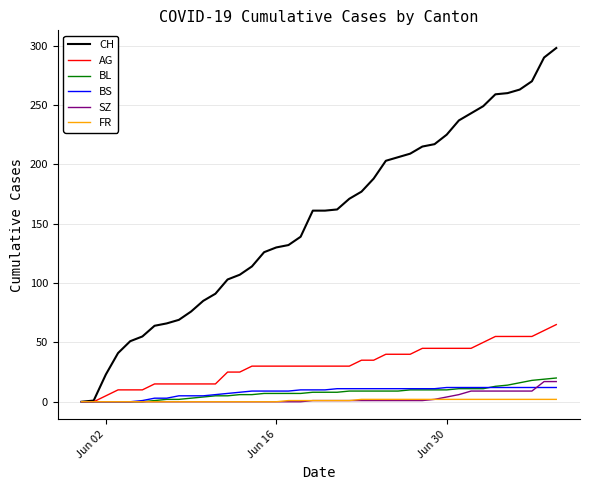

Which series has the largest total across all categories?

CH